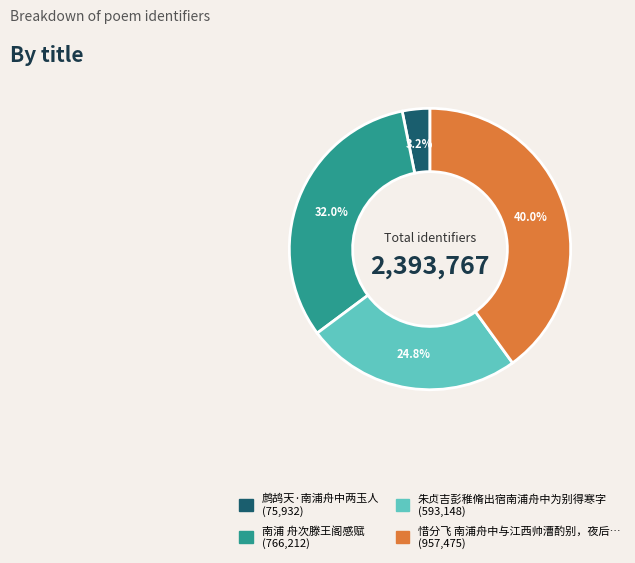

Does any single category account for the majority?

No